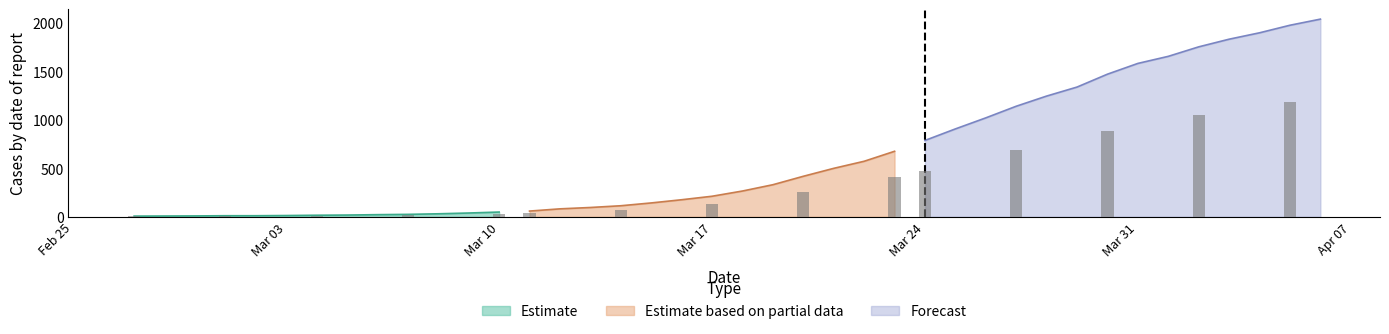

What is the average value?

614